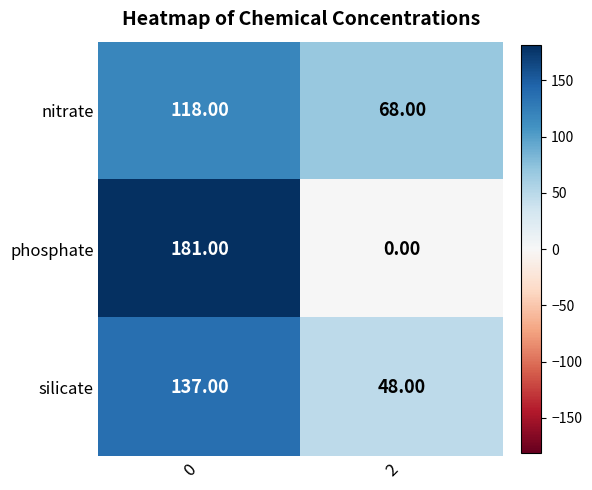

What is the average value of the nitrate series?

93